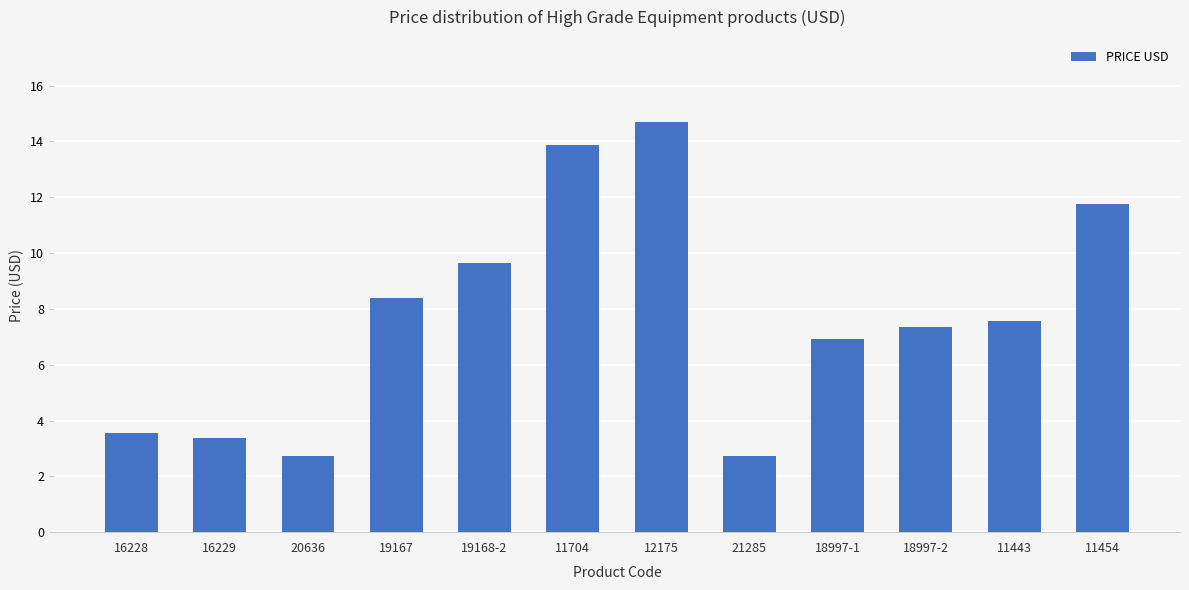

What is the difference between the maximum and minimum values?

12.0